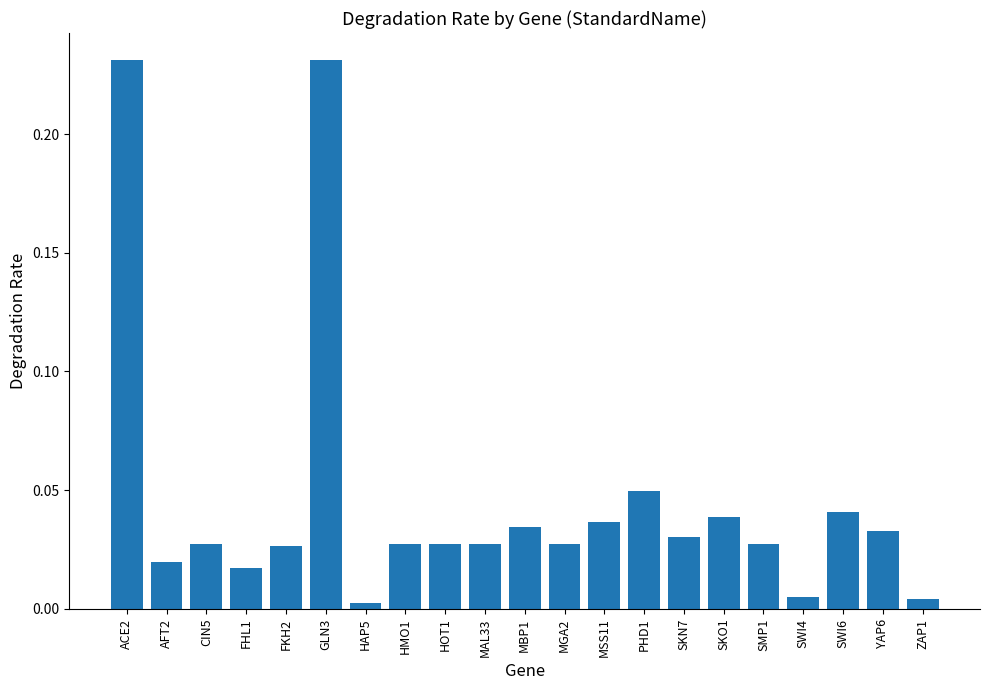

What is the label of the 12th bar from the right?

MAL33